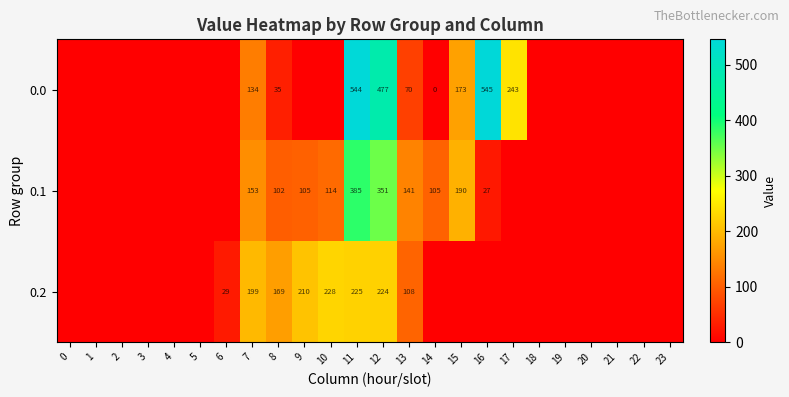

The 0.0 series shows 243 at 17. True or false?

True